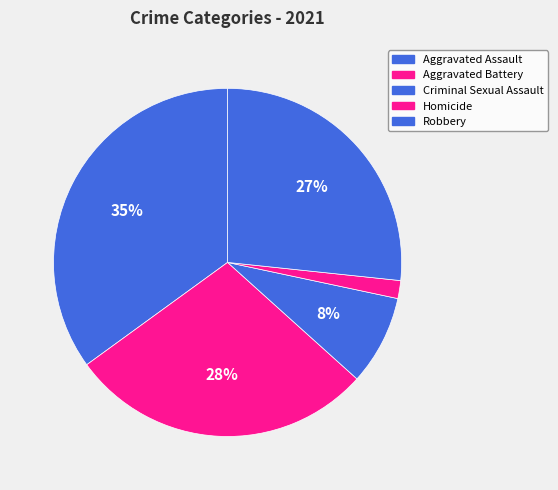

What is the total percentage of Criminal Sexual Assault and Homicide?

10.0%